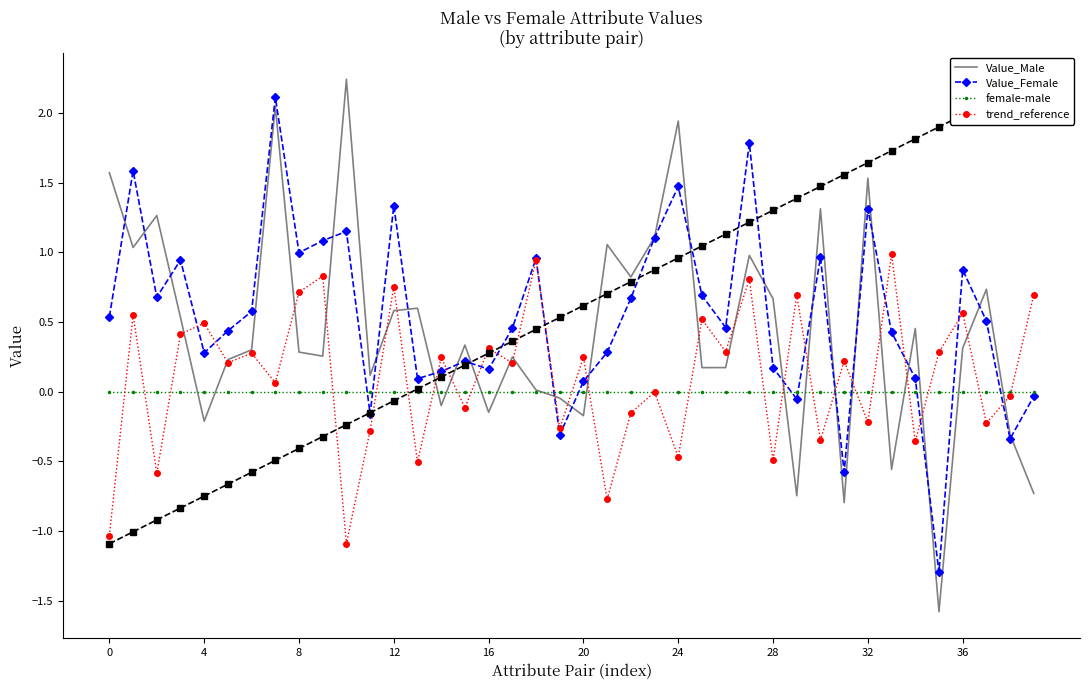

What is the label of the 11th point from the left?

10